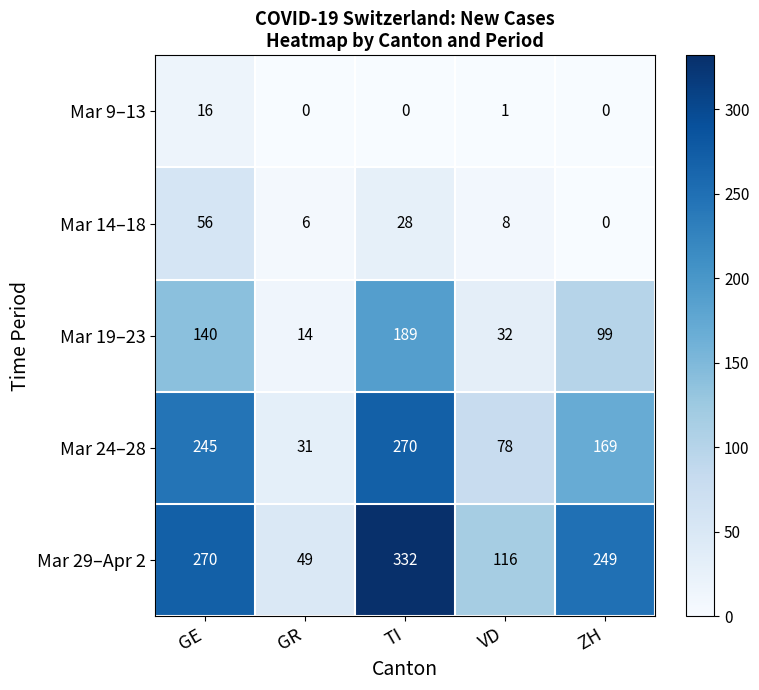

Rank the series by their maximum value, from highest to lowest.

Mar 29–Apr 2, Mar 24–28, Mar 19–23, Mar 14–18, Mar 9–13